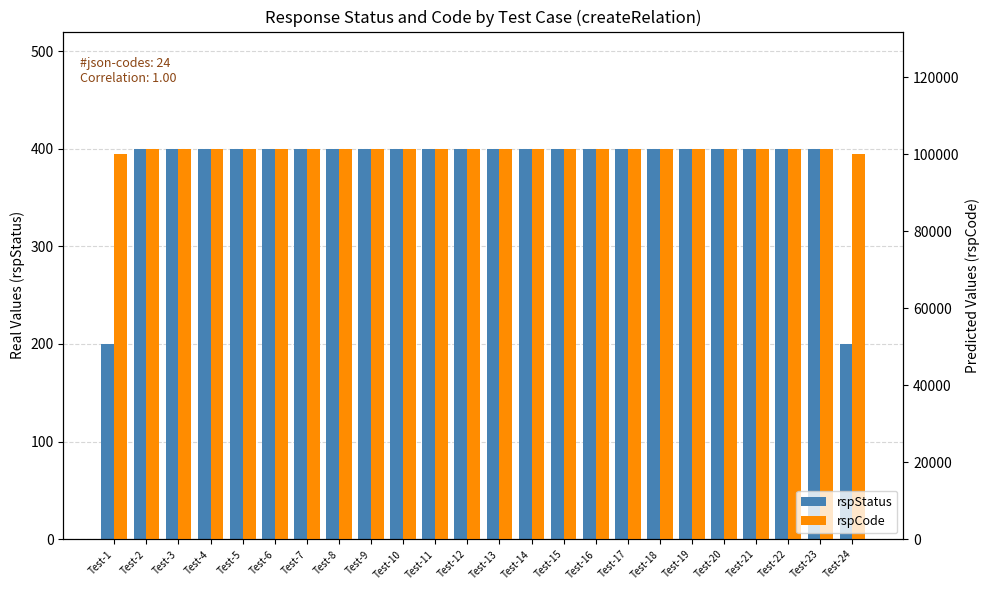

Reading right to left, extract all data points from this chart.

rspStatus: 200	400	400	400	400	400	400	400	400	400	400	400	400	400	400	400	400	400	400	400	400	400	400	200
rspCode: 100000	101400	101400	101400	101400	101400	101400	101400	101400	101400	101400	101400	101400	101400	101400	101400	101400	101400	101400	101400	101400	101400	101400	100000